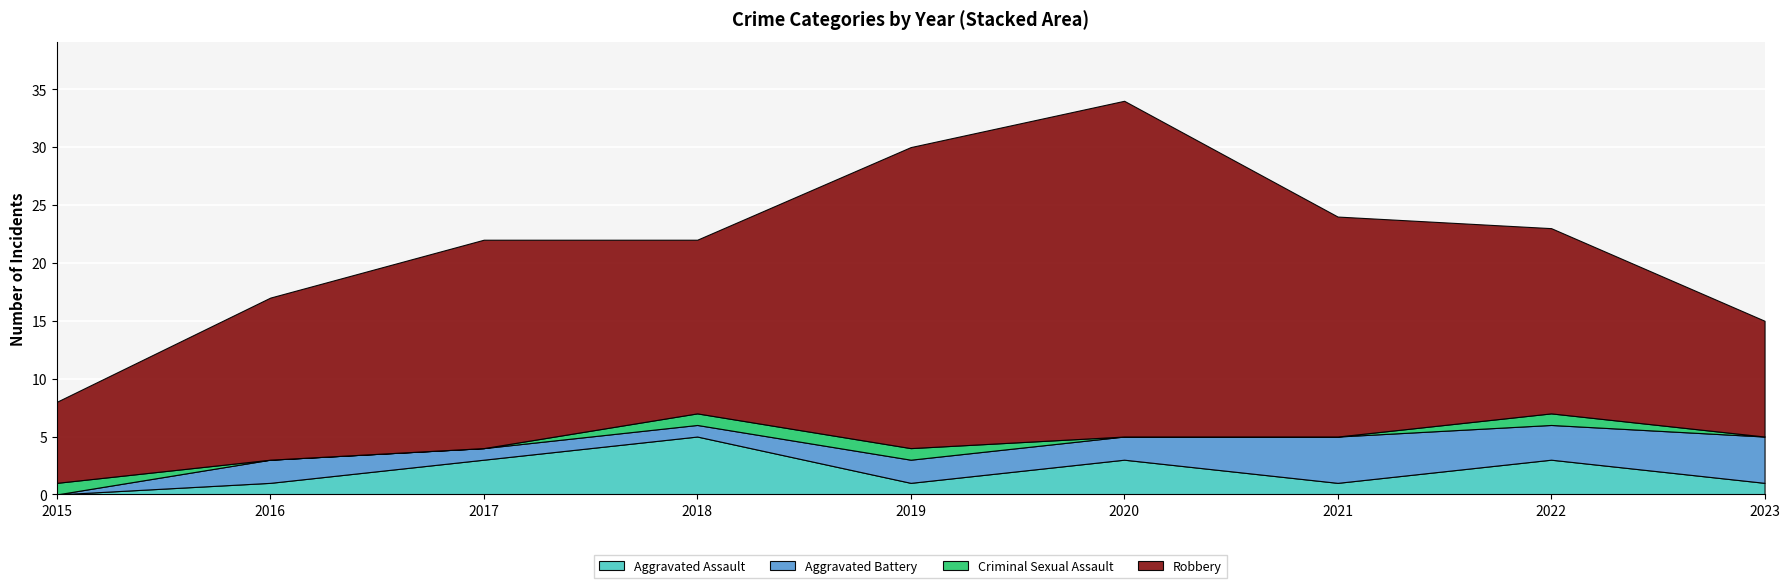

Reading left to right, what are all the values shown in this chart?

Aggravated Assault: 2015=0	2016=1	2017=3	2018=5	2019=1	2020=3	2021=1	2022=3	2023=1
Aggravated Battery: 2015=0	2016=2	2017=1	2018=1	2019=2	2020=2	2021=4	2022=3	2023=4
Criminal Sexual Assault: 2015=1	2016=0	2017=0	2018=1	2019=1	2020=0	2021=0	2022=1	2023=0
Robbery: 2015=7	2016=14	2017=18	2018=15	2019=26	2020=29	2021=19	2022=16	2023=10